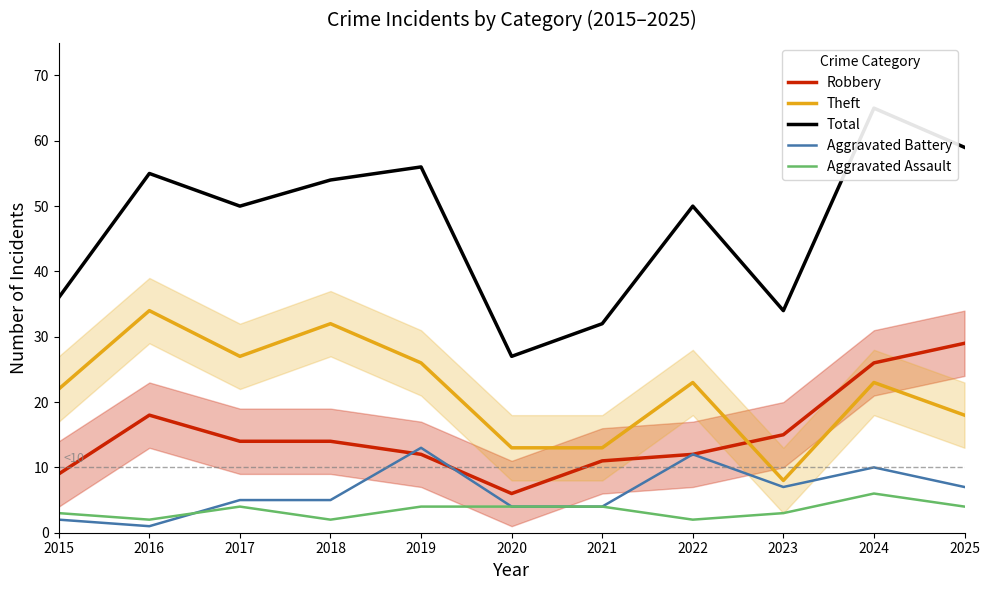

At which label does Total first exceed 50?

2016